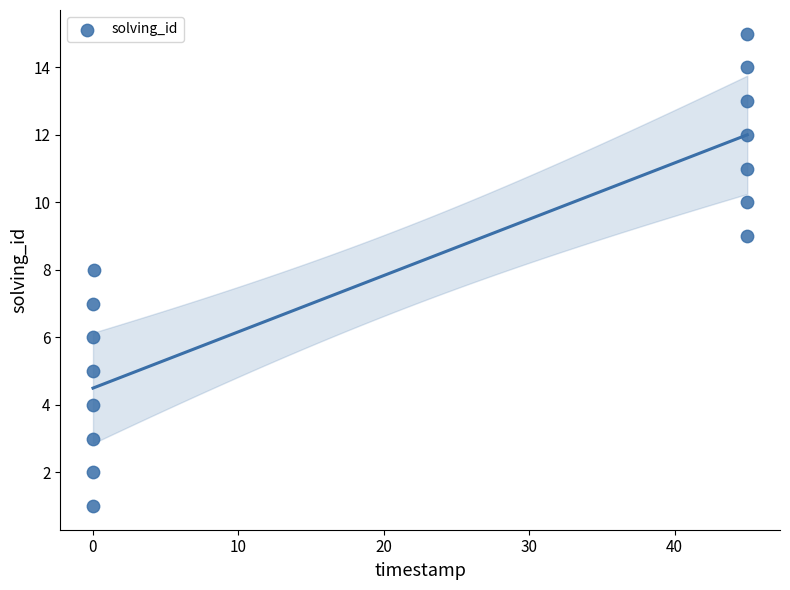

What is the range of Y values (max minus min)?

14